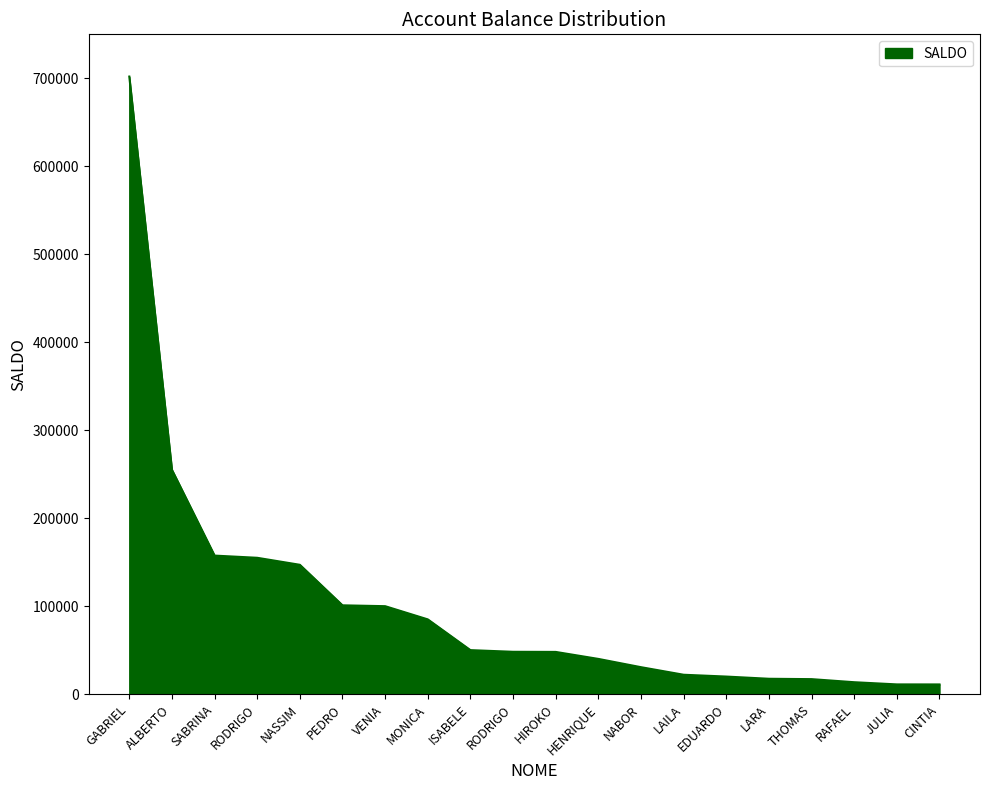

Which category has the highest value across all series?

GABRIEL